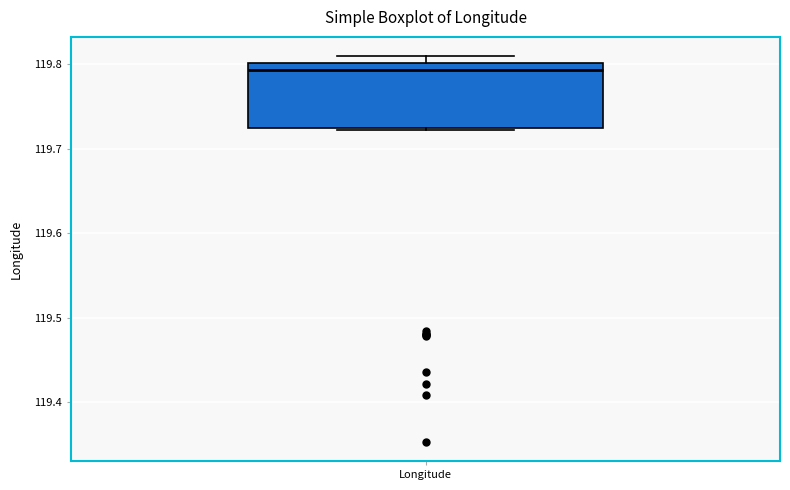

Read this box plot against the y-axis: the position of the median line, the range covered by the box, and the ends of both whiskers. The values are not printed on the chart, so give them approximately, as read against the axis.

median 119.79, box 119.72 to 119.80, whiskers 119.72 to 119.81